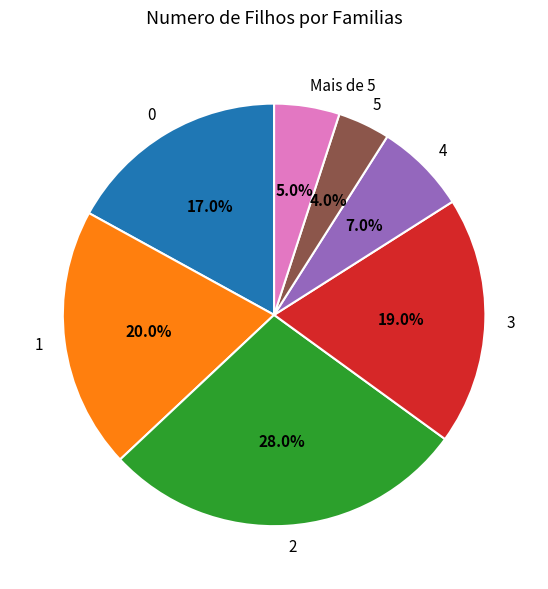

Which category has the biggest portion of the pie?

2